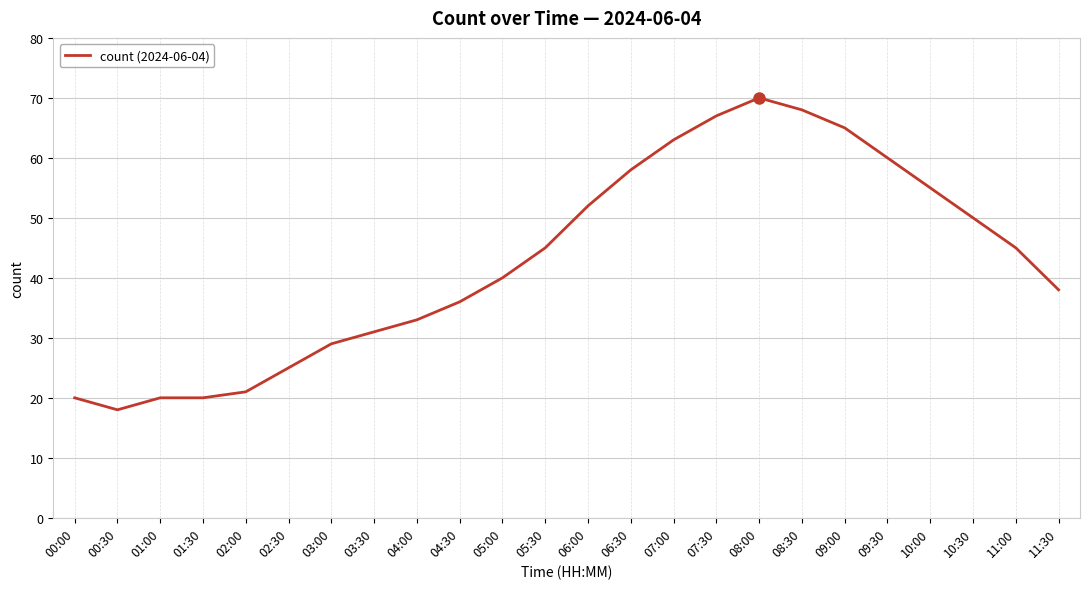

What position from the right is 06:30?

11